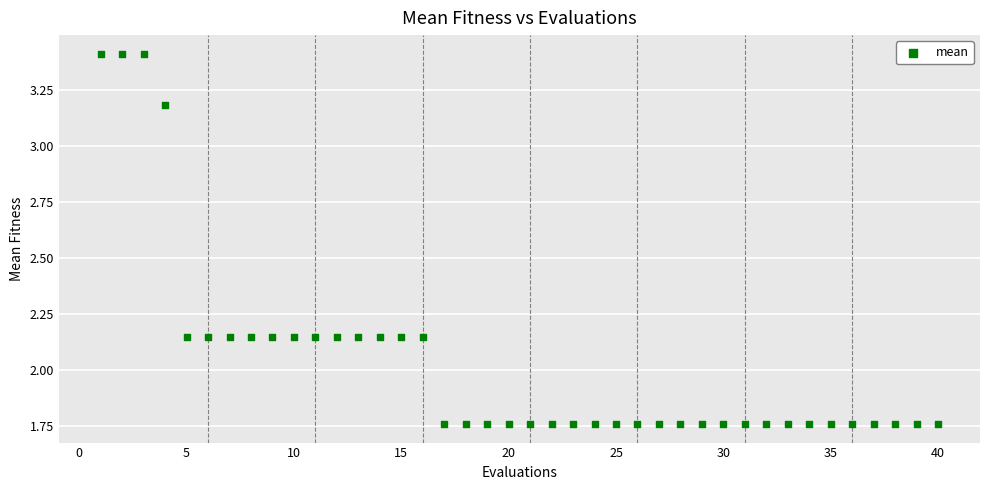

What is the range of X values (max minus min)?

39.0